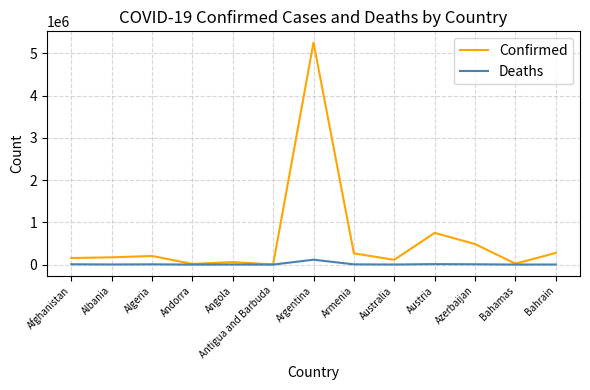

In Deaths, how many points are lower than both neighbors (excluding endpoints)?

5